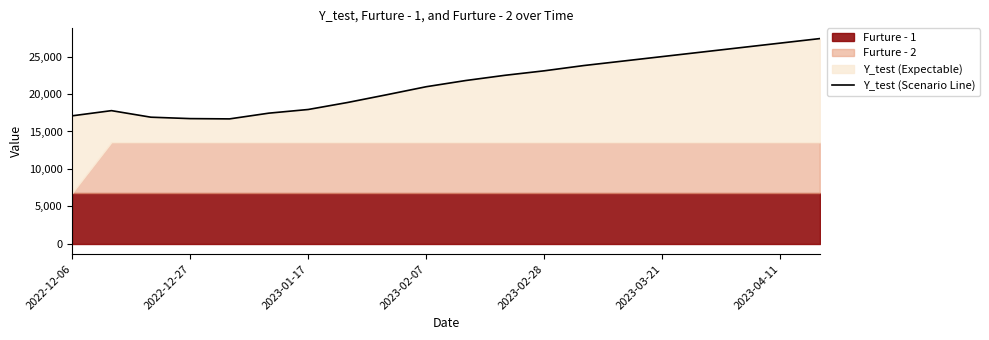

Does the chart display data point markers on the line(s)?

No